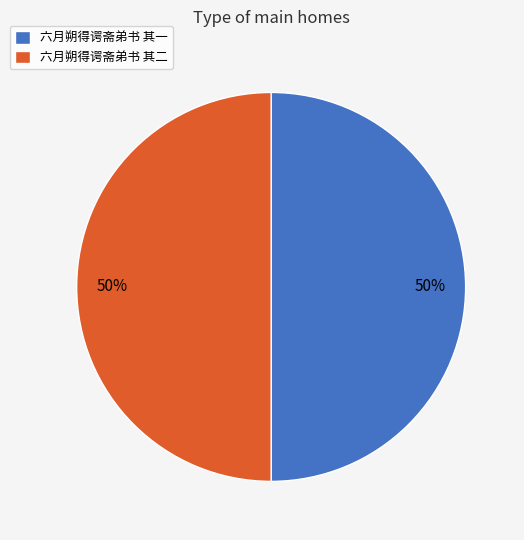

Do 六月朔得谔斋弟书 其一 and 六月朔得谔斋弟书 其二 together represent more than half of the pie?

Yes